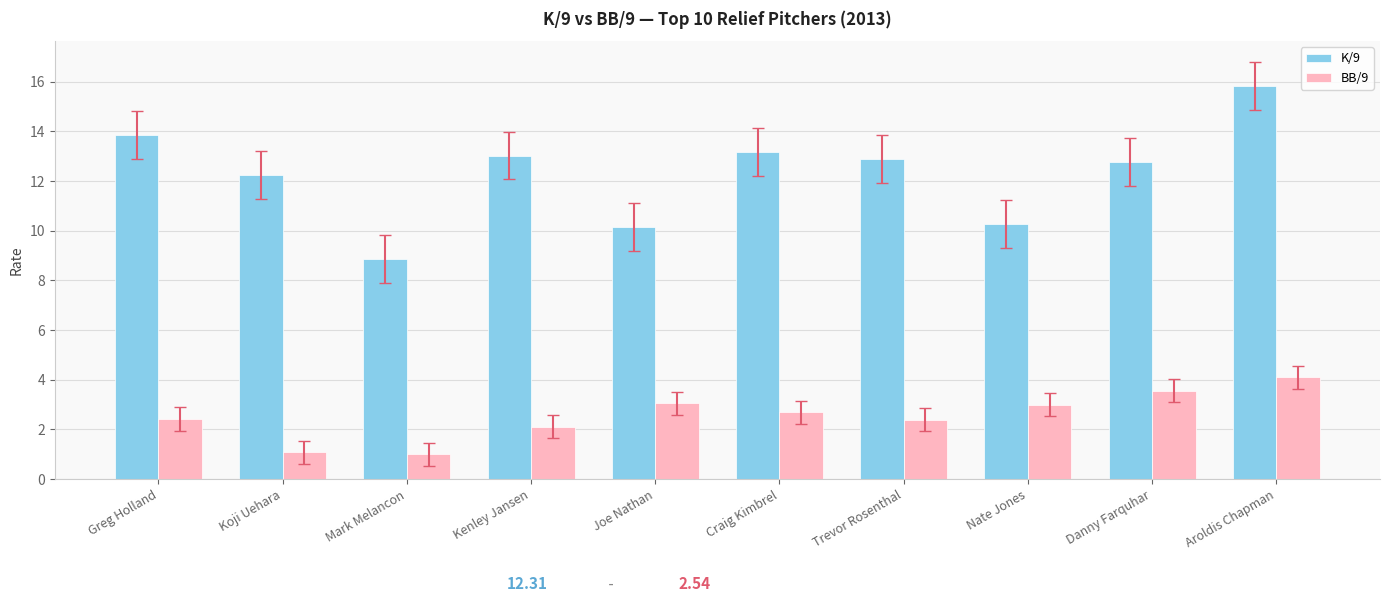

What is the value of the BB/9 bar at the 1st from the left?

2.4